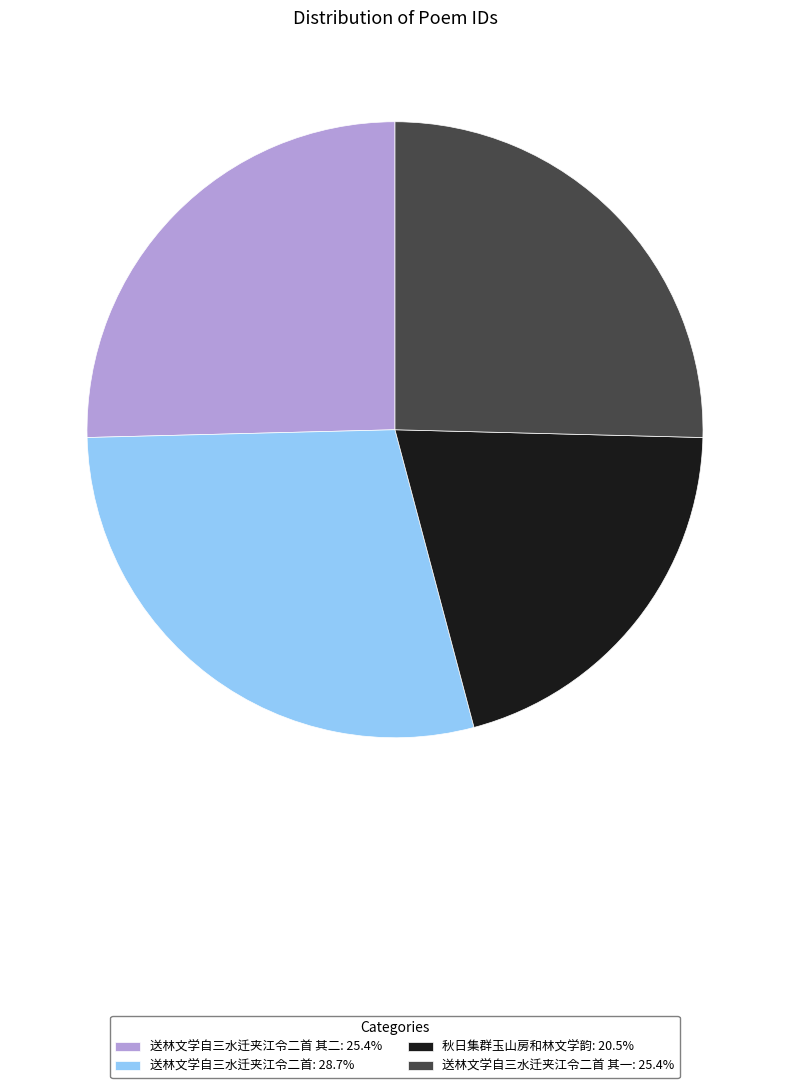

Approximately how many times larger is the value at 送林文学自三水迁夹江令二首 其二: 25.4% compared to 秋日集群玉山房和林文学韵: 20.5%?

1.2